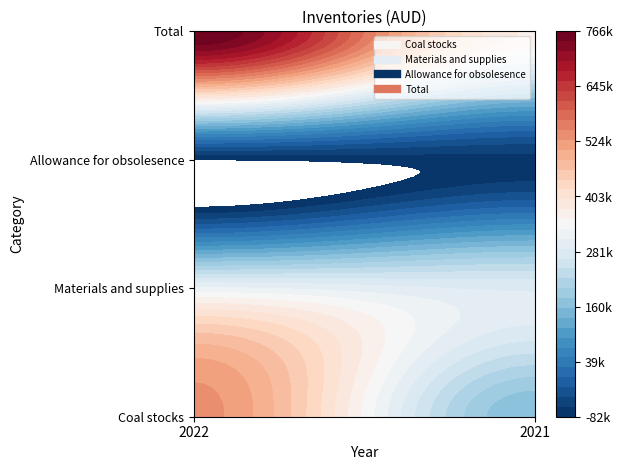

Which series has the widest spread of values?

Total